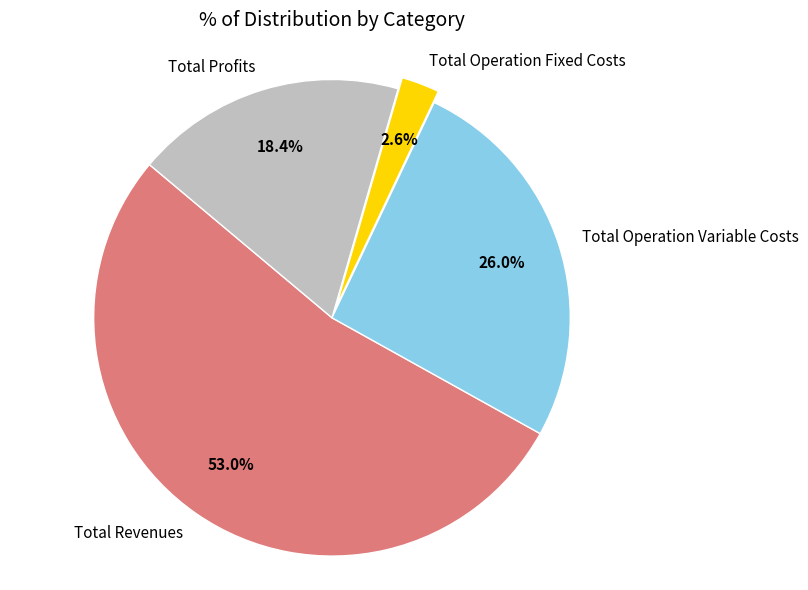

How many slices are in this pie chart?

4